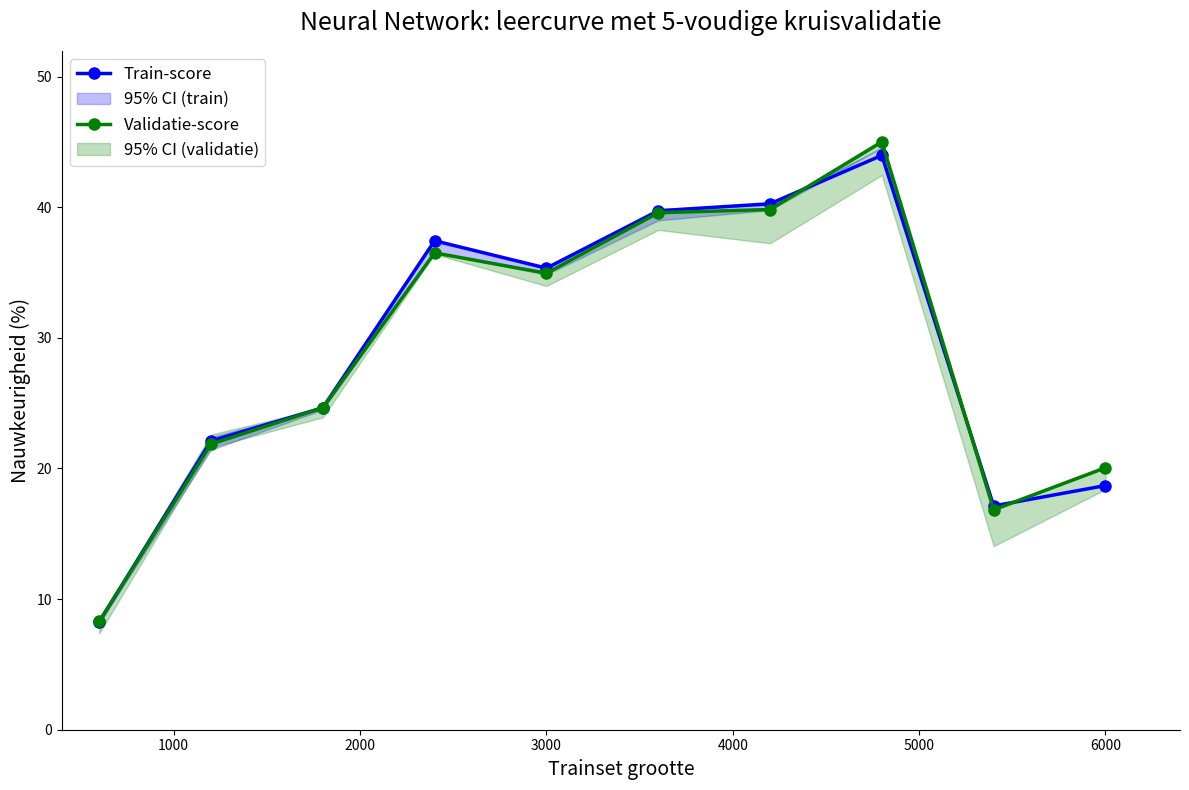

Count the number of data series in this chart.

2